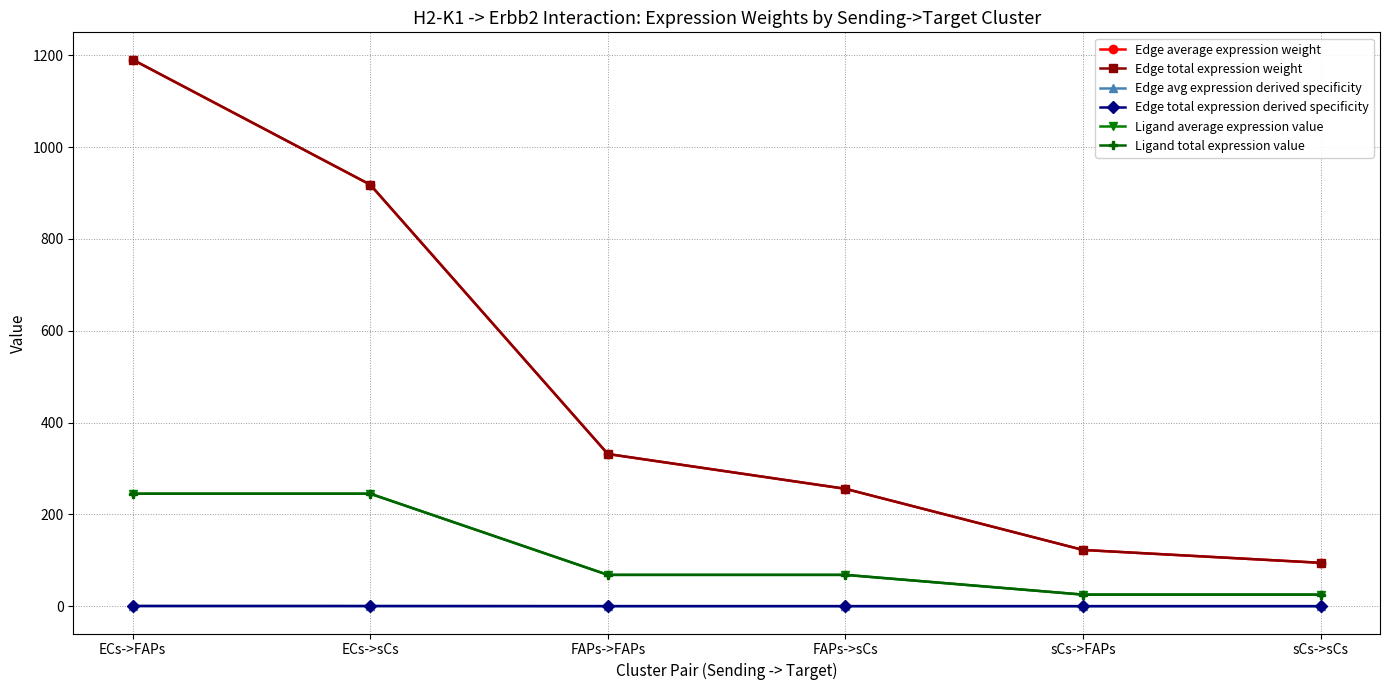

True or false: Ligand total expression value and Edge average expression weight cross at least once.

False